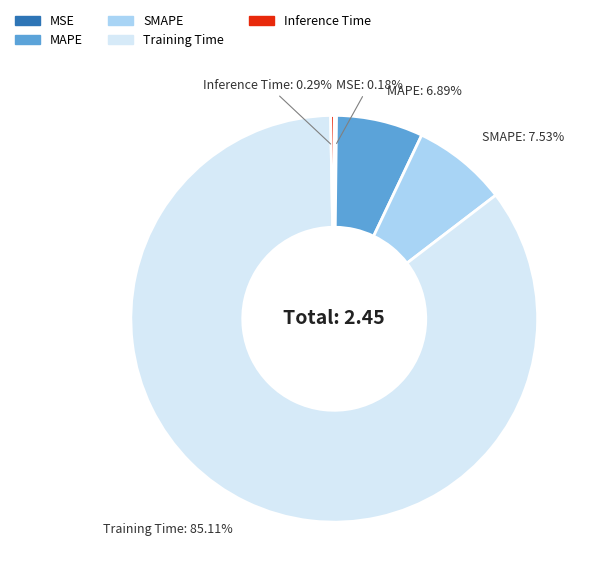

To the nearest percent, what percentage of the pie is MAPE?

7%